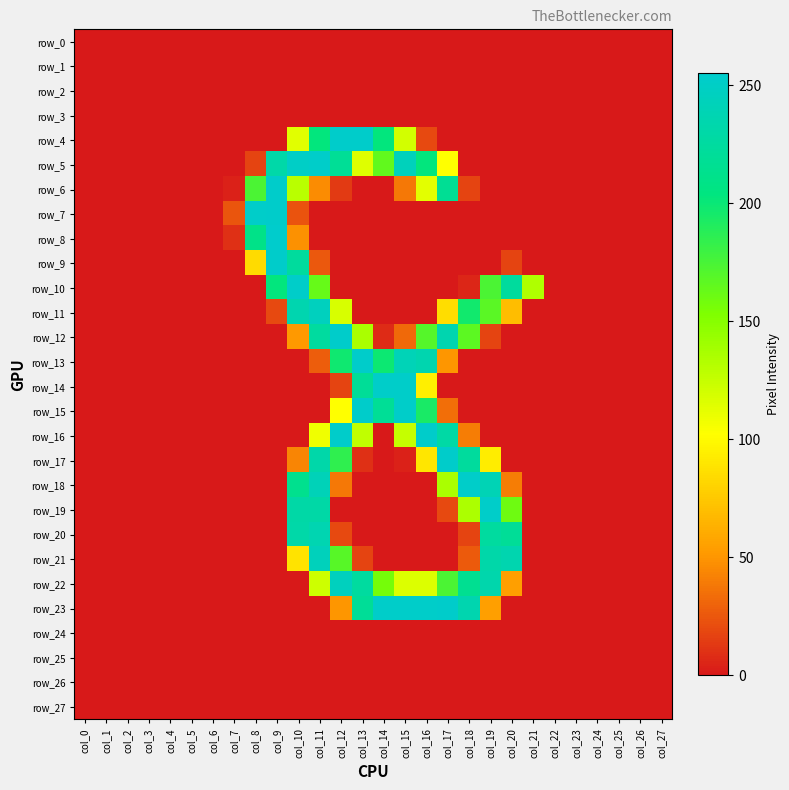

How many distinct data groups are displayed?

28